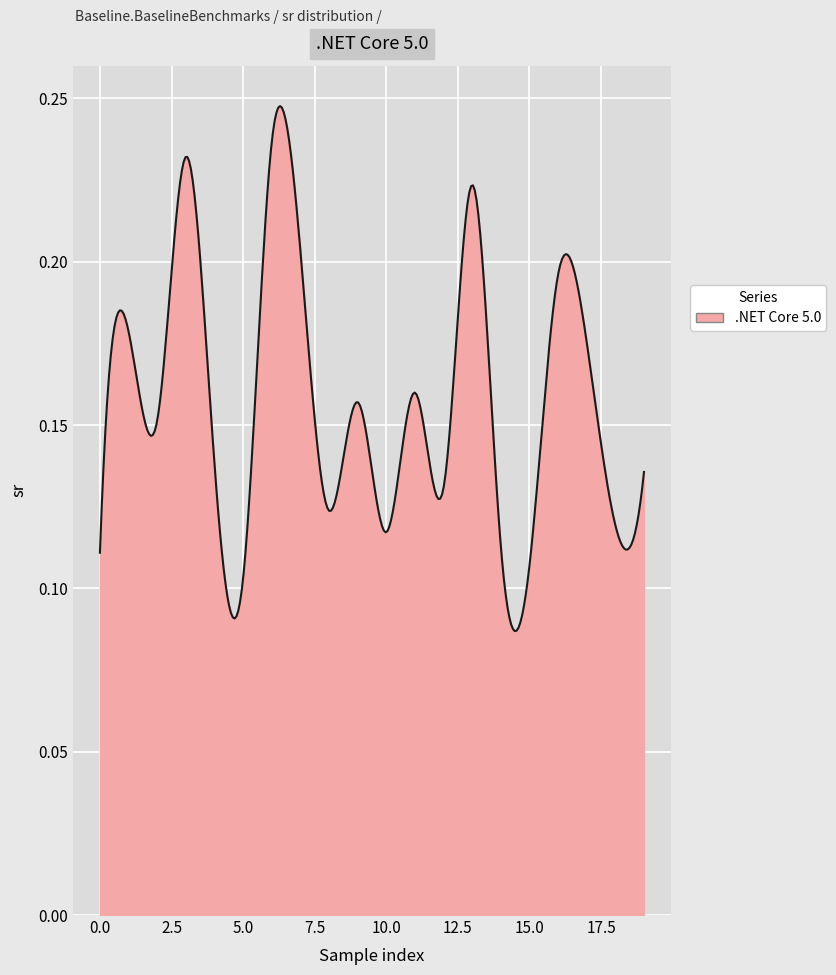

How many lines are shown in the chart?

1